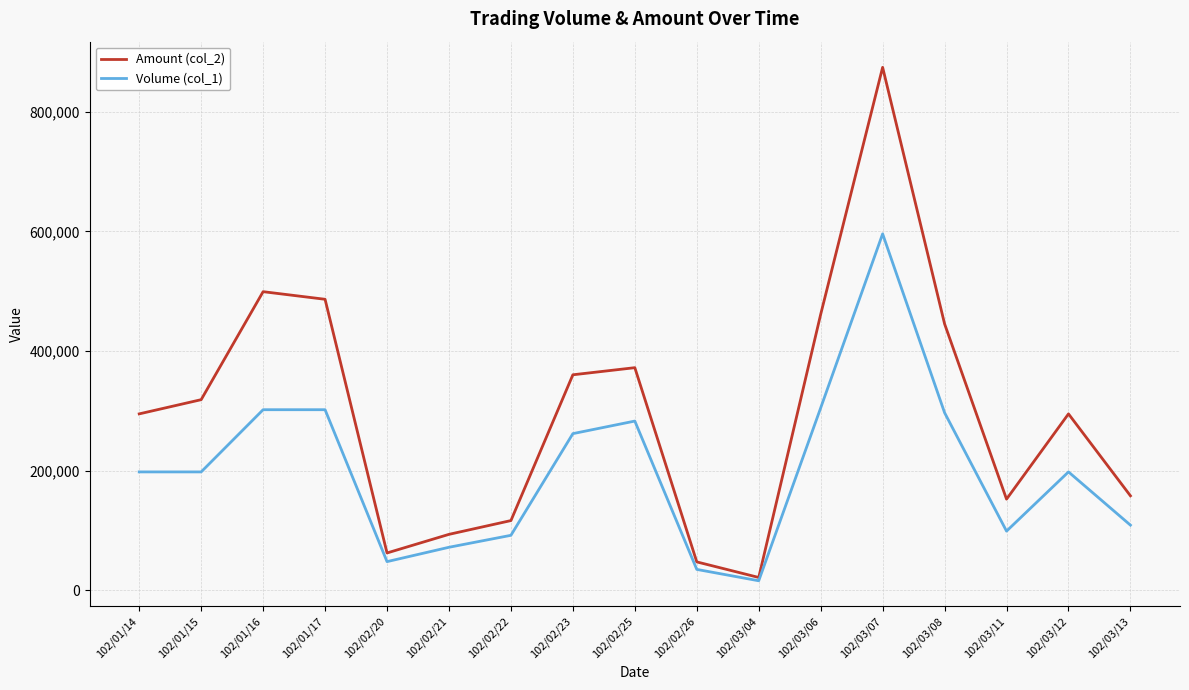

What is the difference between the highest and lowest values at 102/03/13?

49050